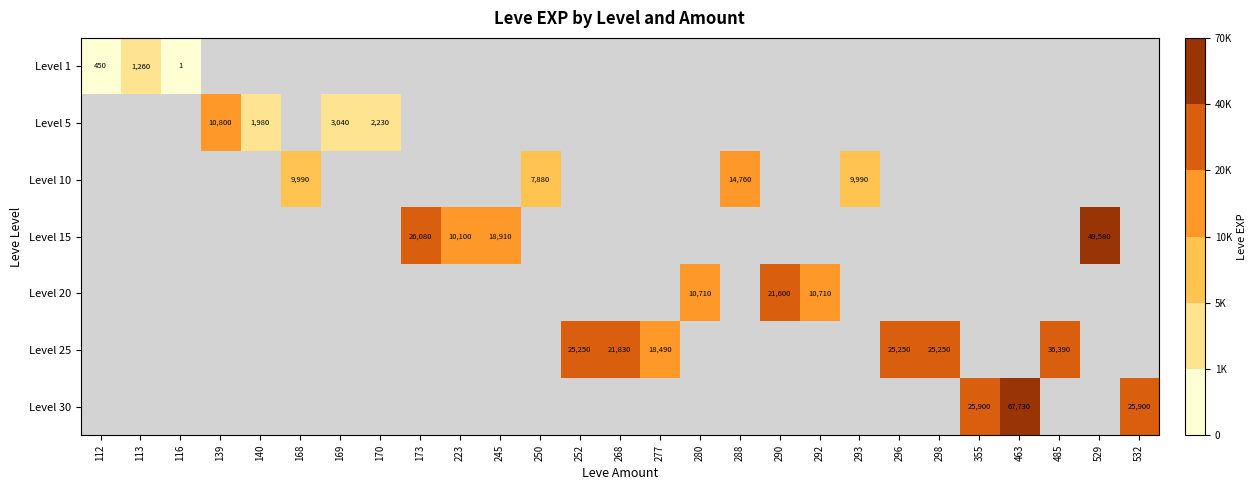

What is the greatest value displayed?

67730.0